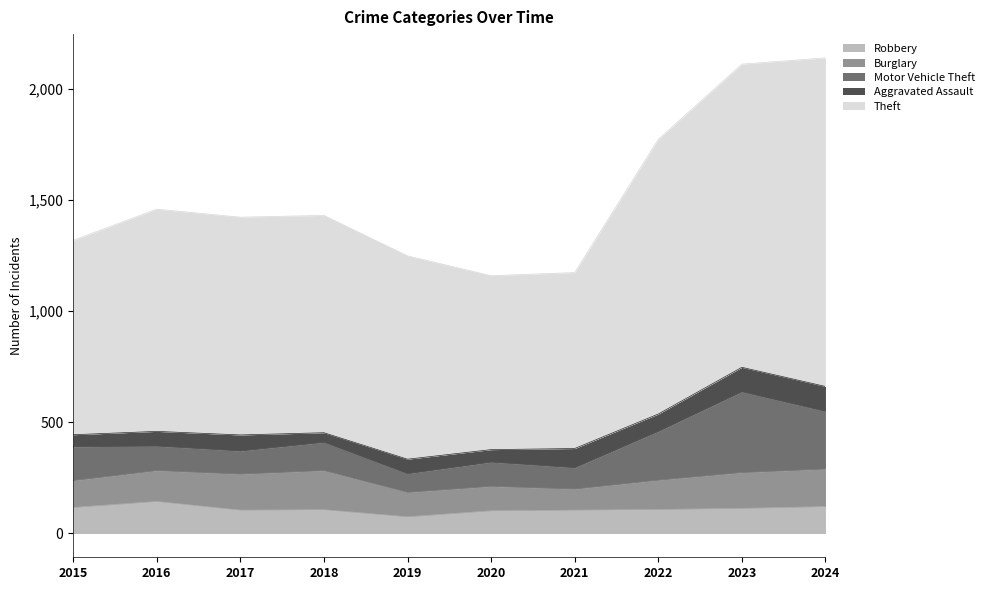

Rank the series by their maximum value, from highest to lowest.

Theft, Motor Vehicle Theft, Burglary, Robbery, Aggravated Assault